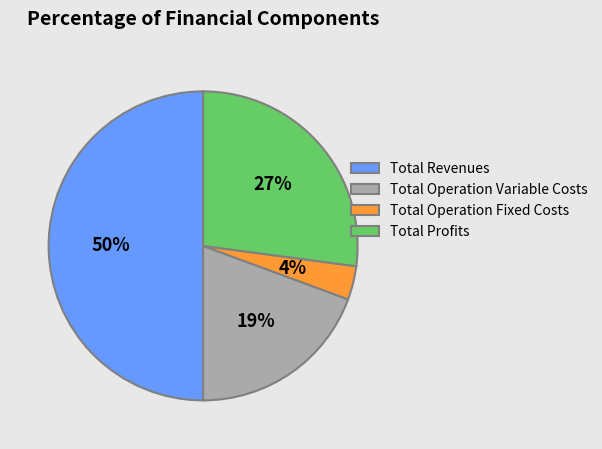

The Total Operation Variable Costs slice represents 26% of the pie. True or false?

False